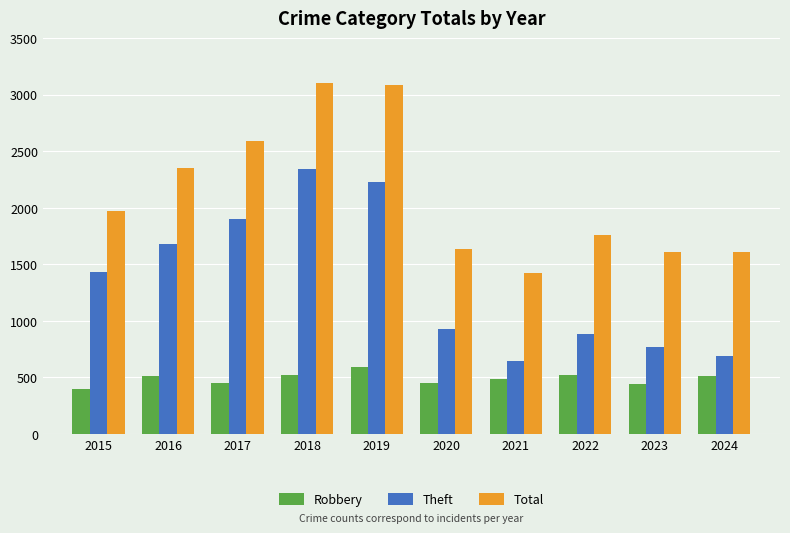

Is the value of Theft at 2019 greater than the value of Robbery at 2015?

Yes